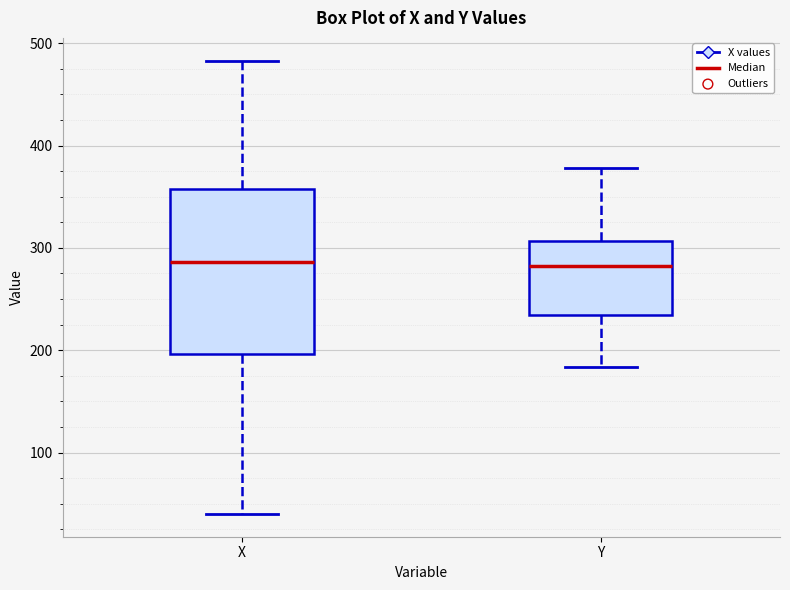

Which box is the tallest, from its lower edge to its upper edge?

X